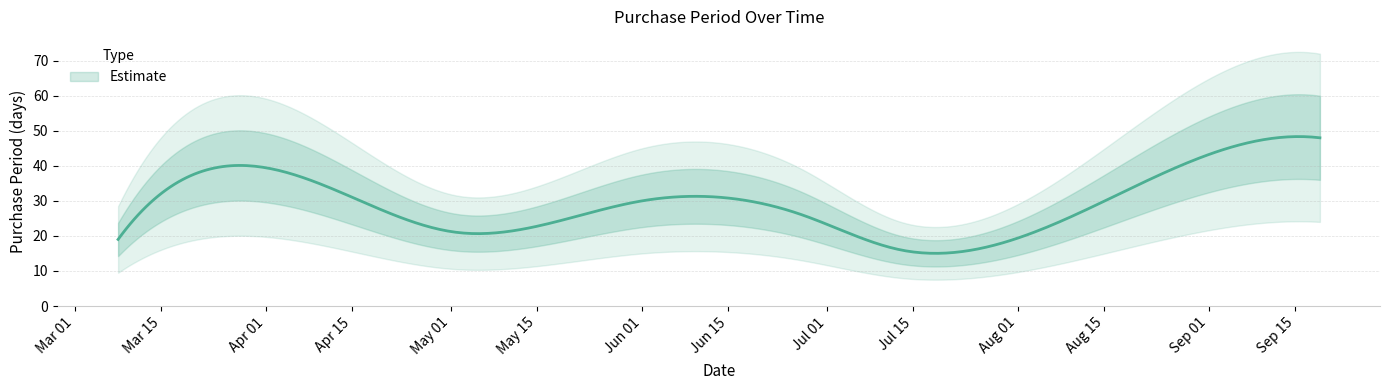

How many interior local valleys (lower than both neighbors) does the data have?

2